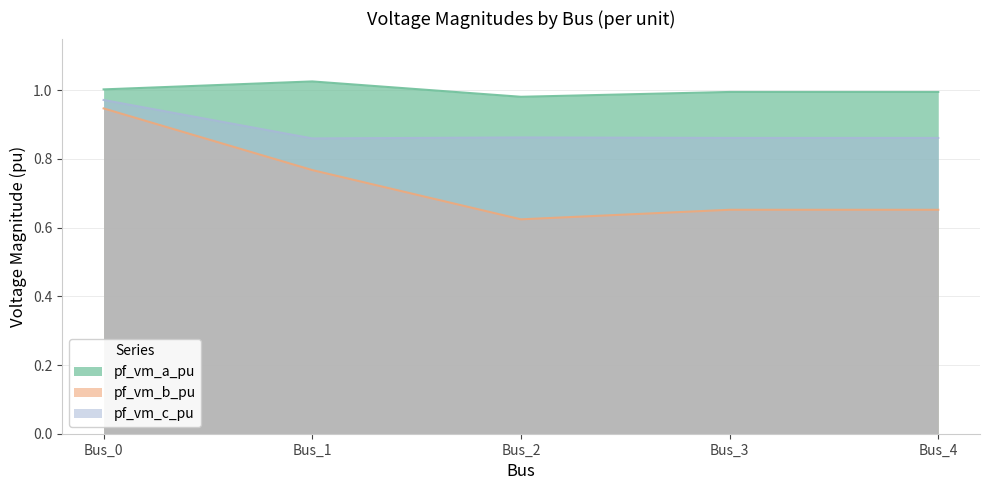

List the labels in order of pf_vm_b_pu value, smallest first.

Bus_2, Bus_3, Bus_4, Bus_1, Bus_0